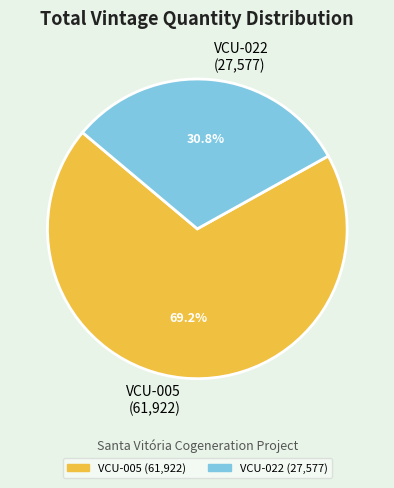

Which has a higher value, VCU-005 (61,922) or VCU-022 (27,577)?

VCU-005 (61,922)